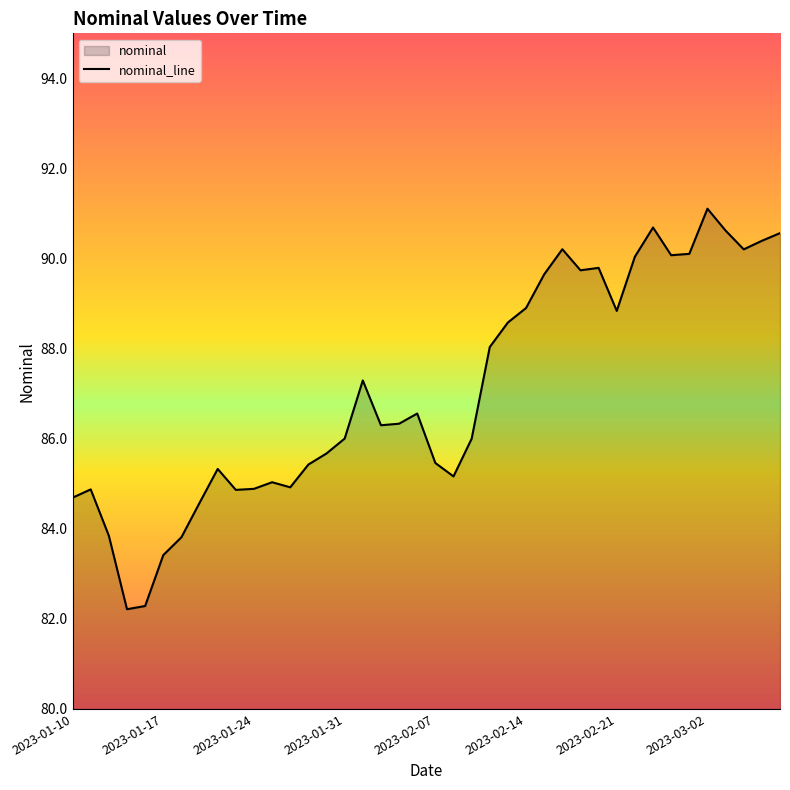

What position from the right is 39?

1